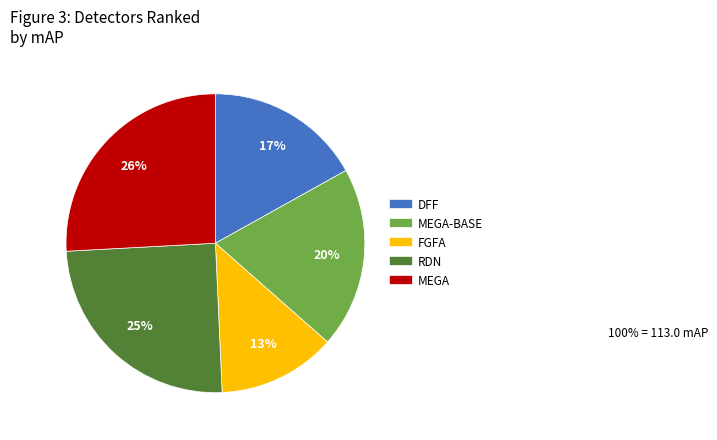

Is there any slice that represents more than half of the pie?

No